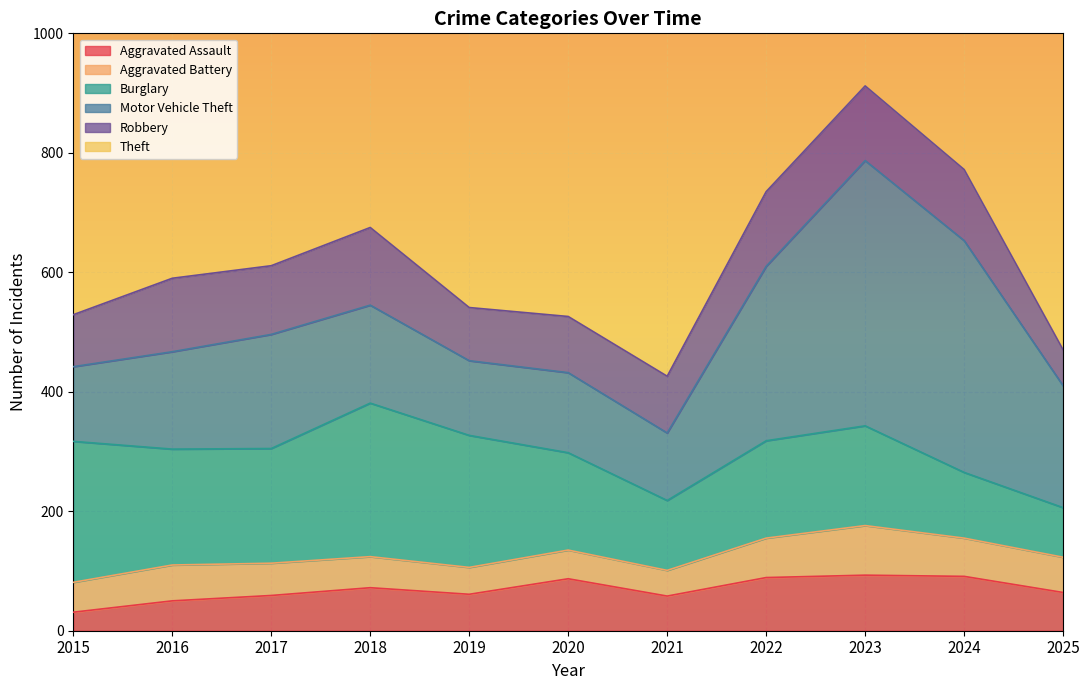

How many data points in Motor Vehicle Theft are less than 164?

5